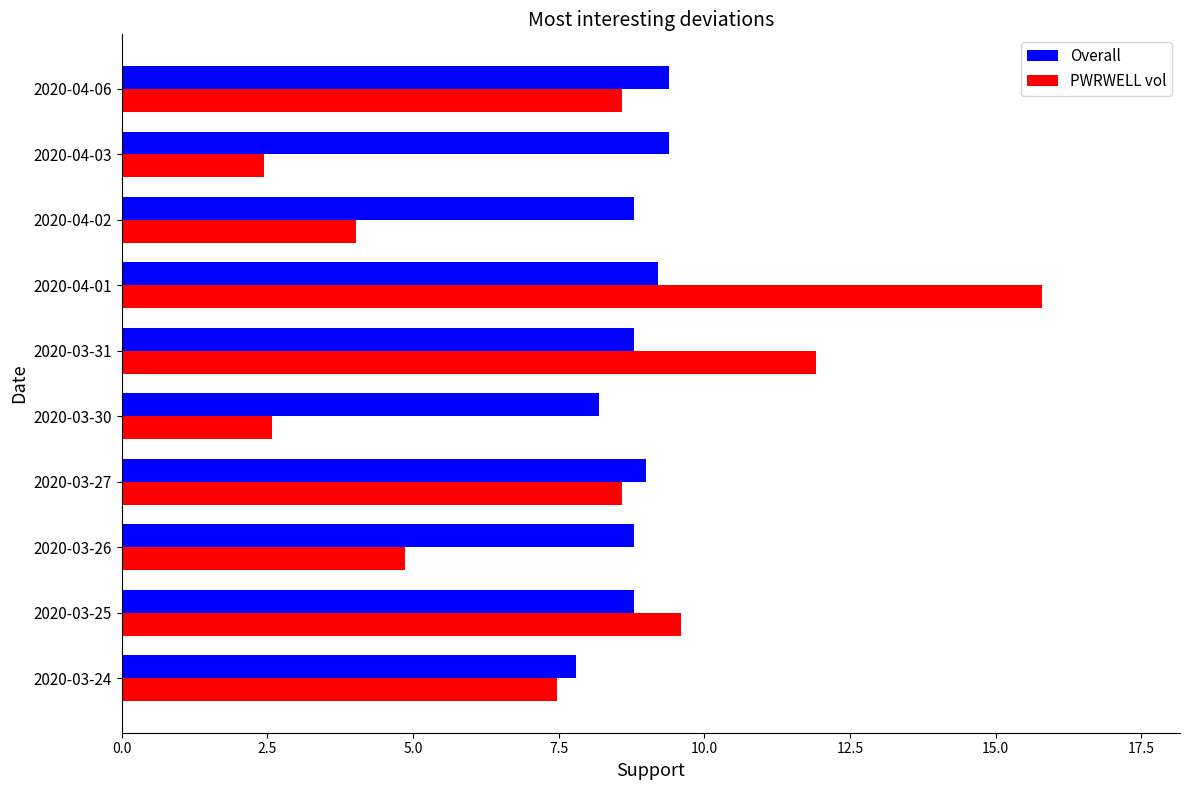

What is the average value of the PWRWELL vol series?

7.6